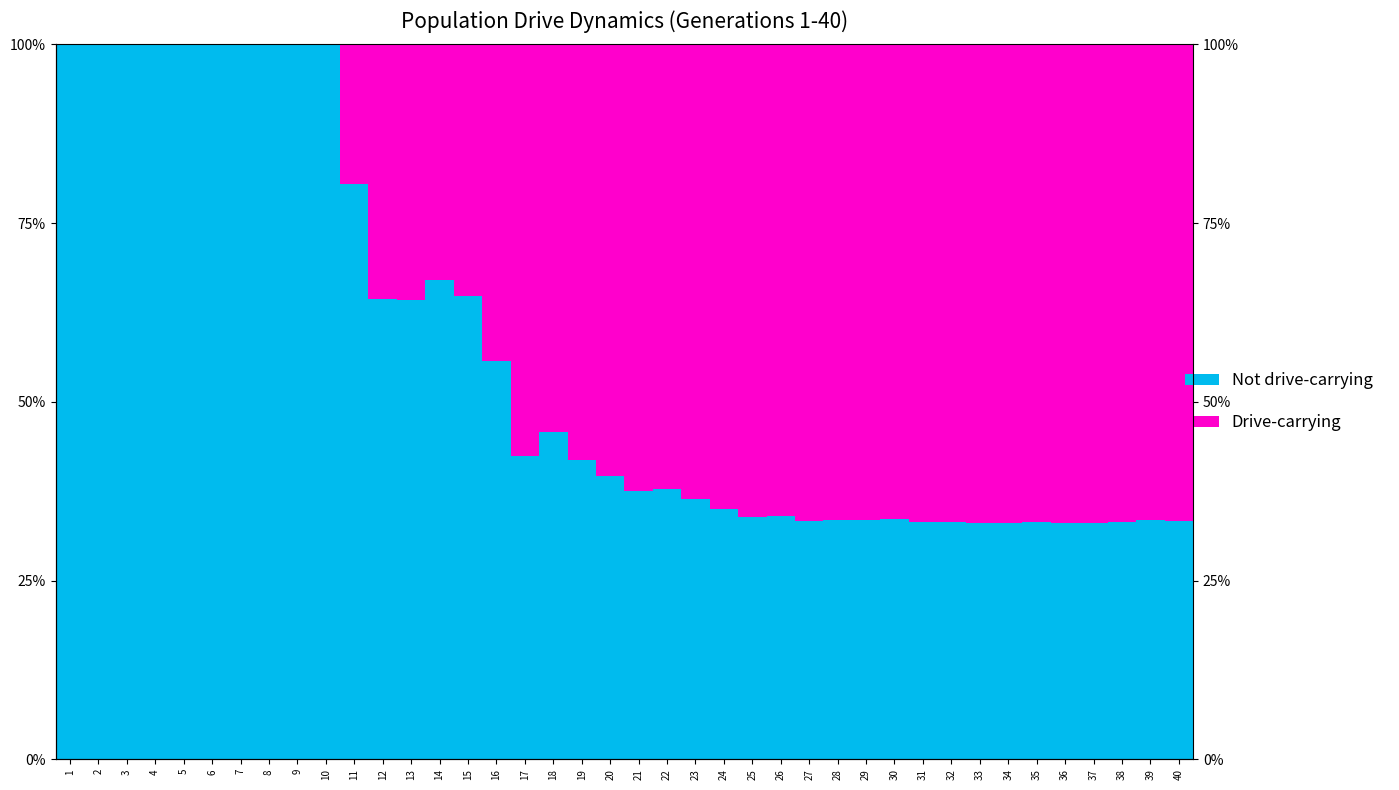

Is the value of Drive-carrying at 18 greater than the value of Not drive-carrying at 25?

Yes